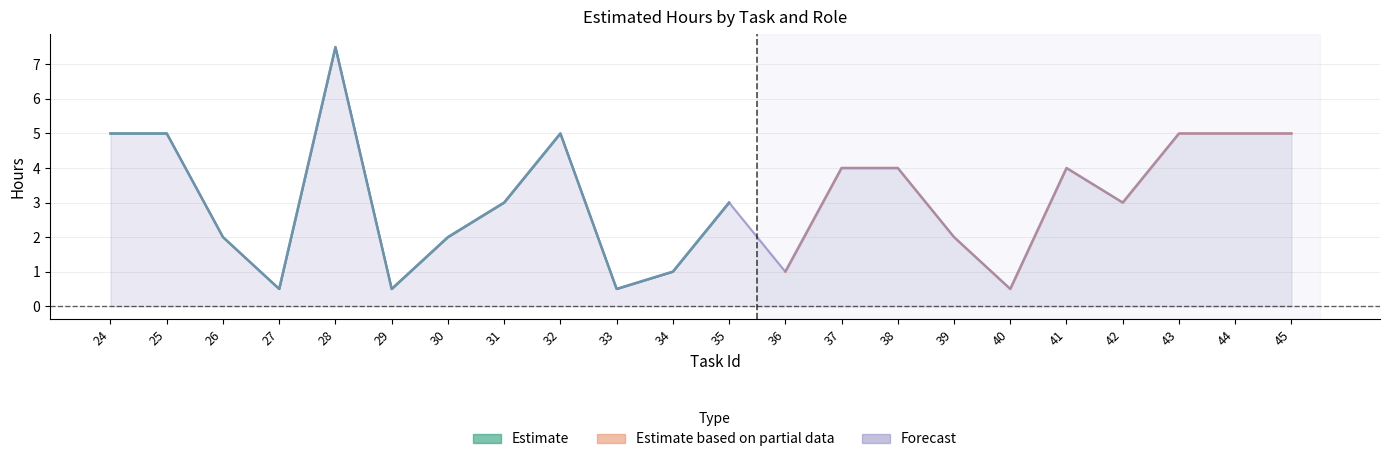

At how many categories does at least one series exceed 5?

1